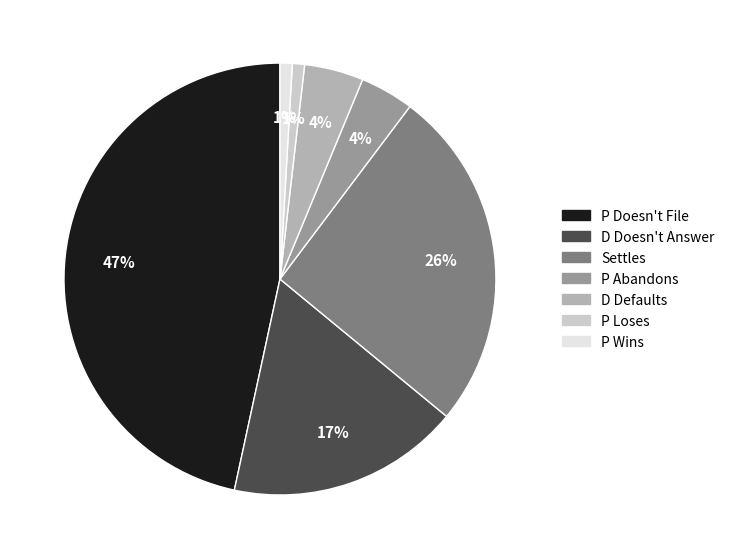

To the nearest percent, what percentage of the pie is D Doesn't Answer?

17%